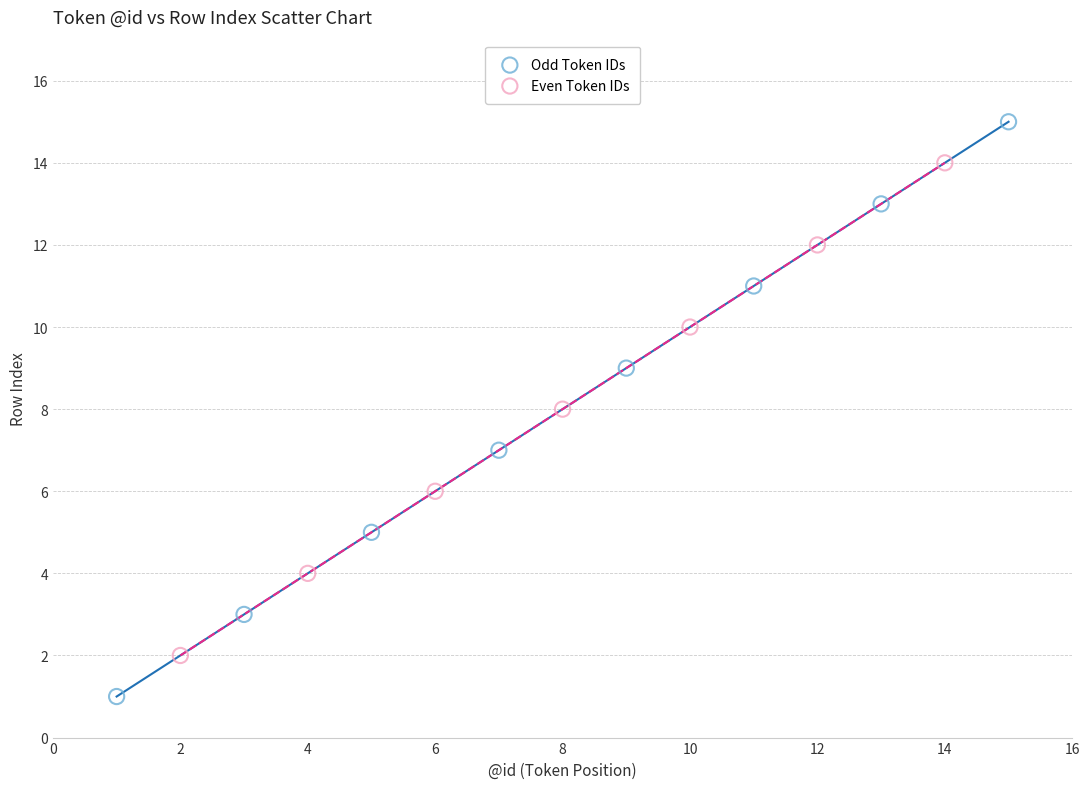

Which series has the widest spread of Y values?

Odd Token IDs